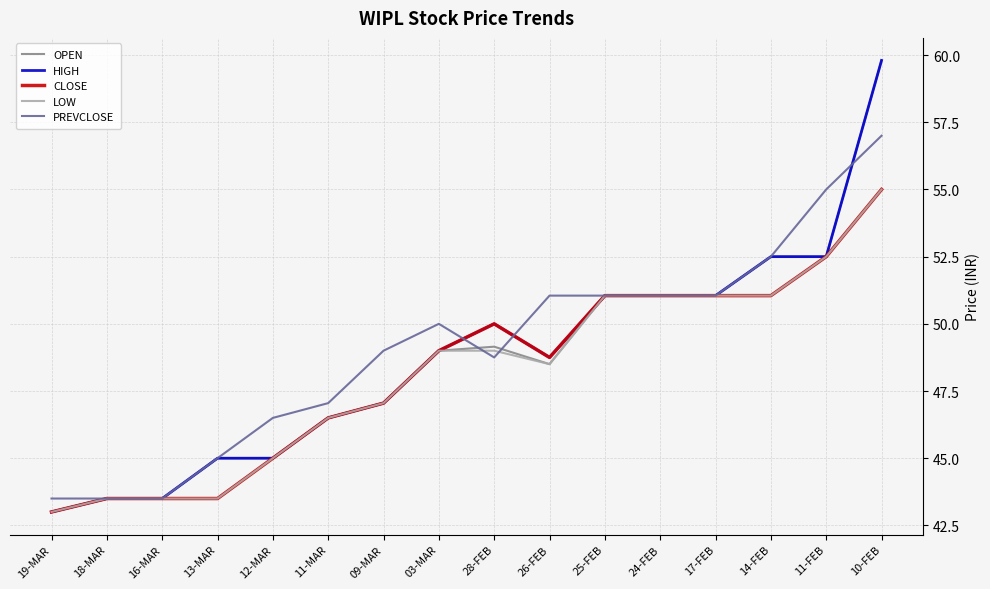

At which category is the sum across all series the highest?

10-FEB